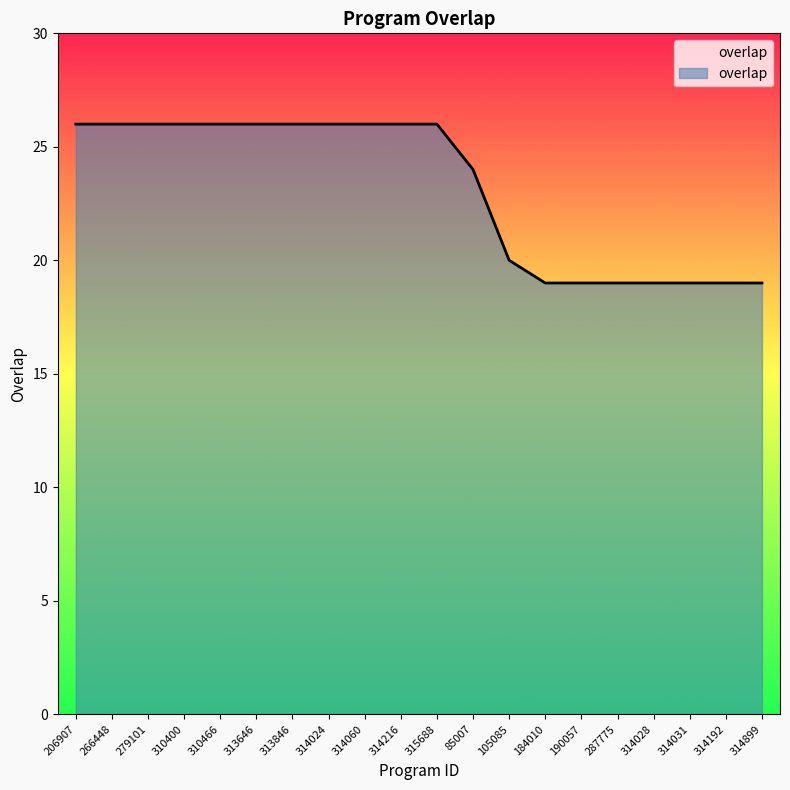

What is the difference between the maximum and minimum values?

7